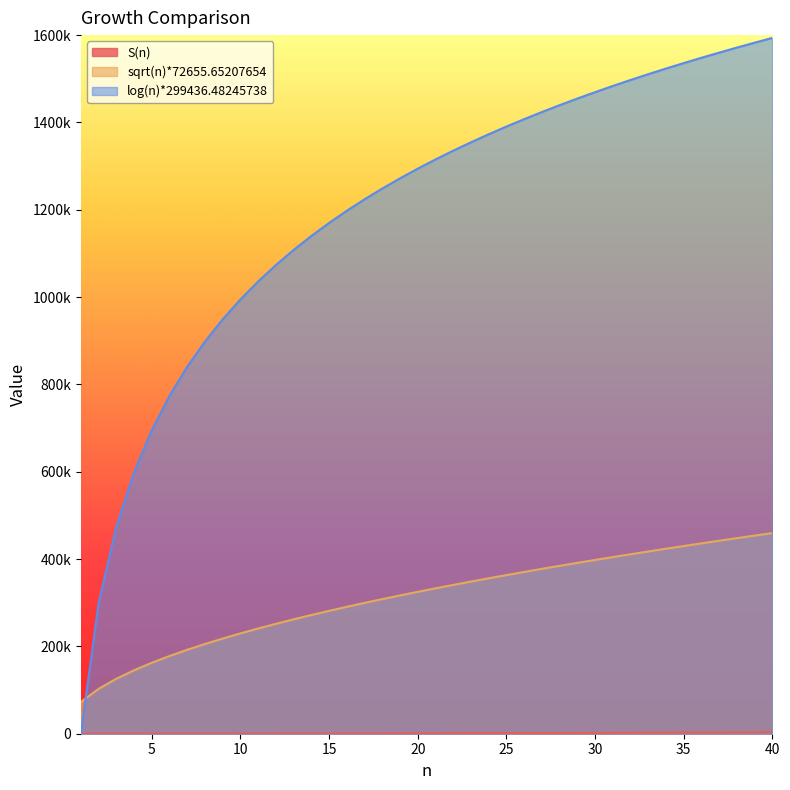

At which category does the chart reach its peak across all series?

40